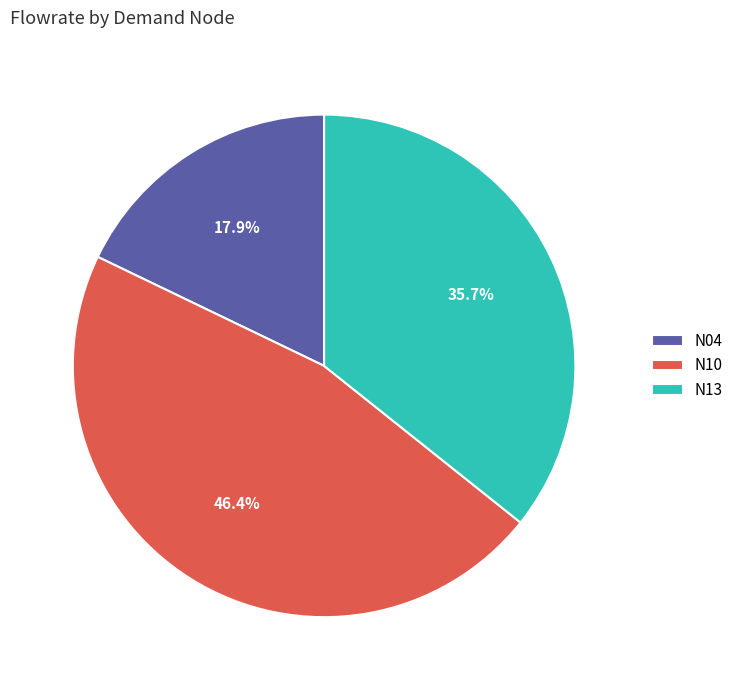

Which category has the smallest portion of the pie?

N04